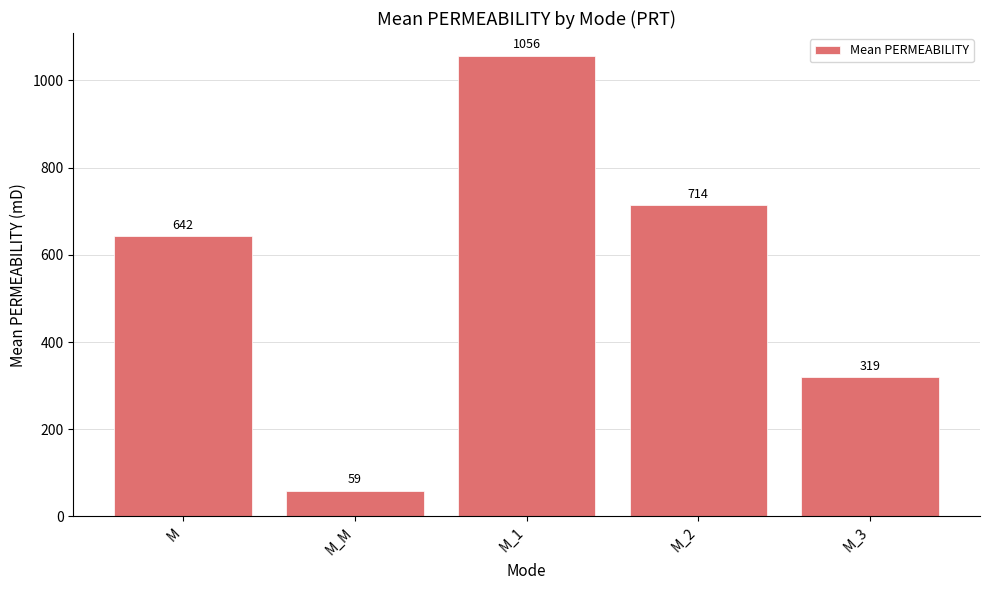

What is the ratio of the value at M to the value at M_3?

2.0